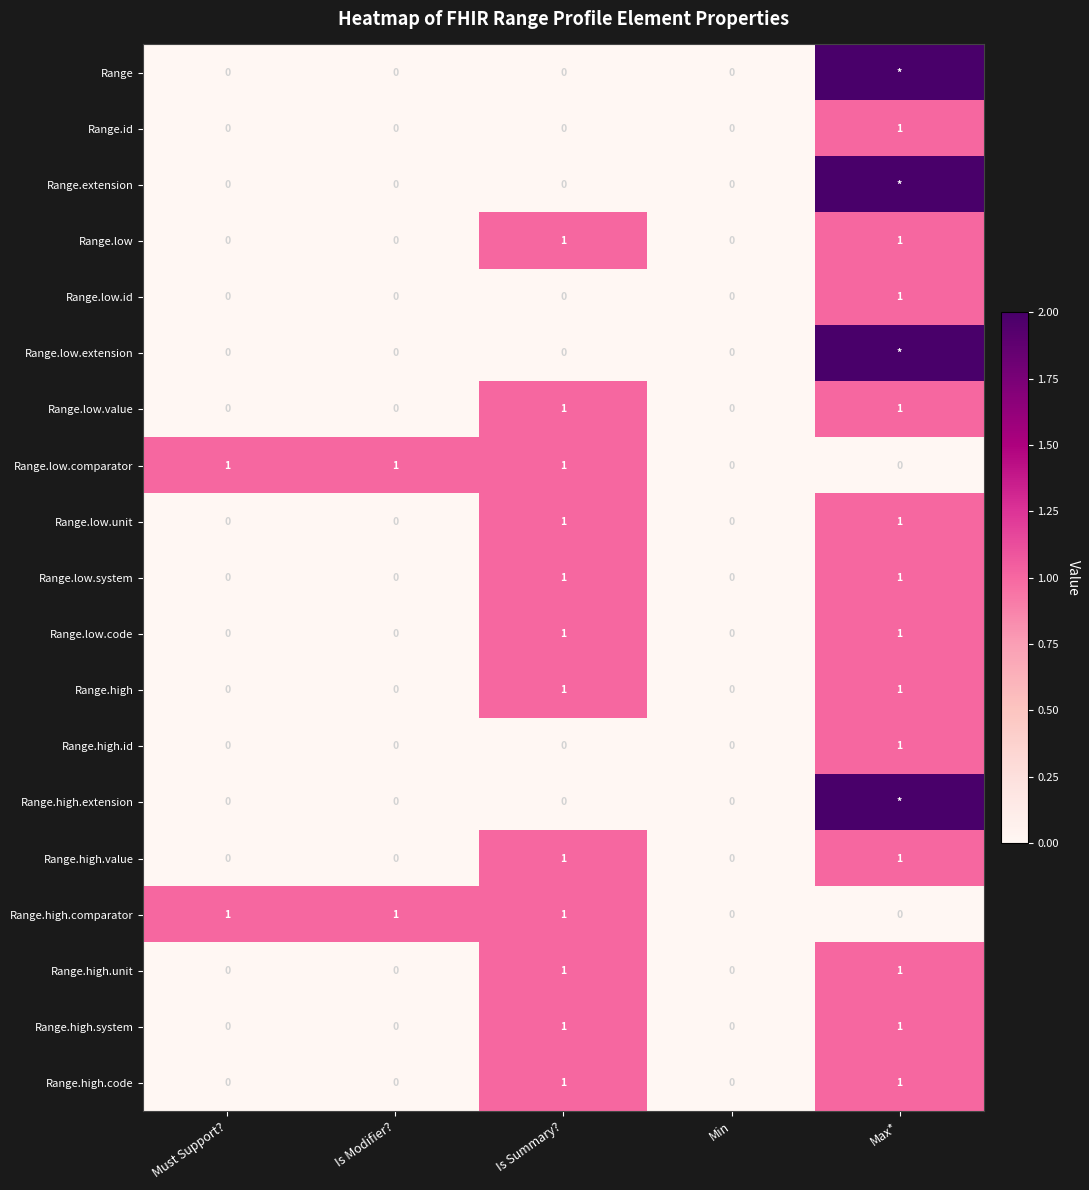

What is the sum of all Range.low.id values?

1